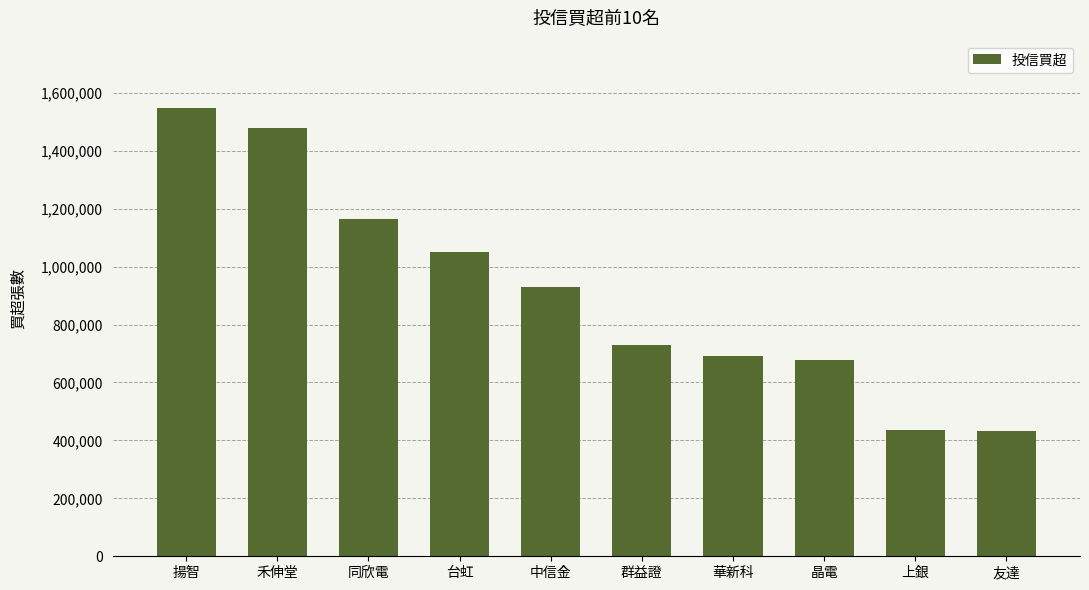

How many categories are shown in the chart?

10